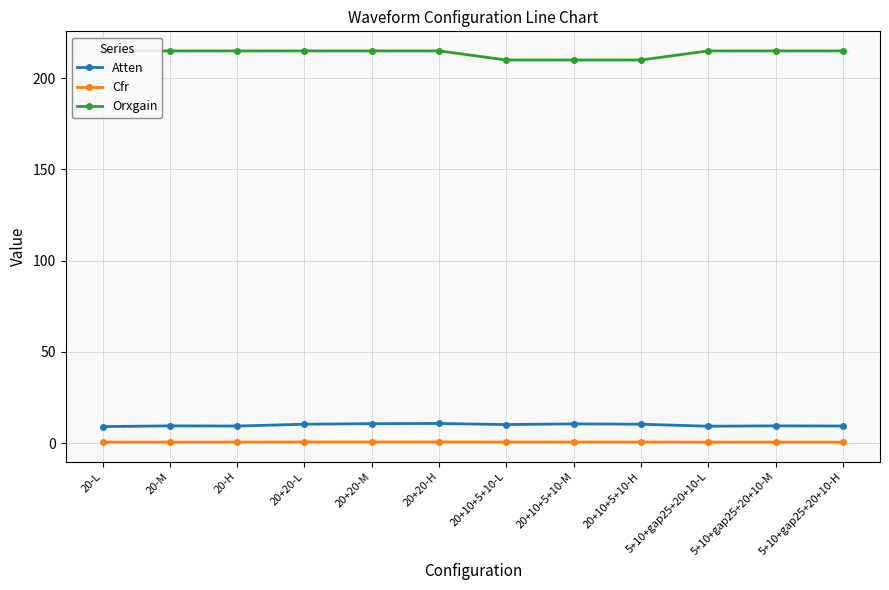

What is the total value across all series at 20+10+5+10-L?

220.7